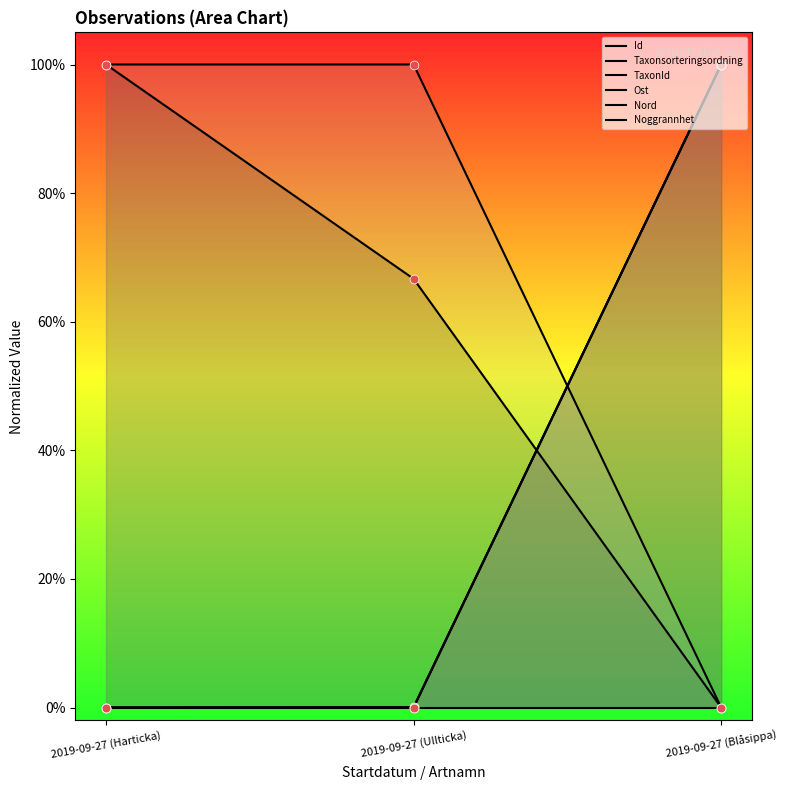

Is the value of Nord at 2019-09-27 (Ullticka) greater than the value of Taxonsorteringsordning at 2019-09-27 (Ullticka)?

Yes